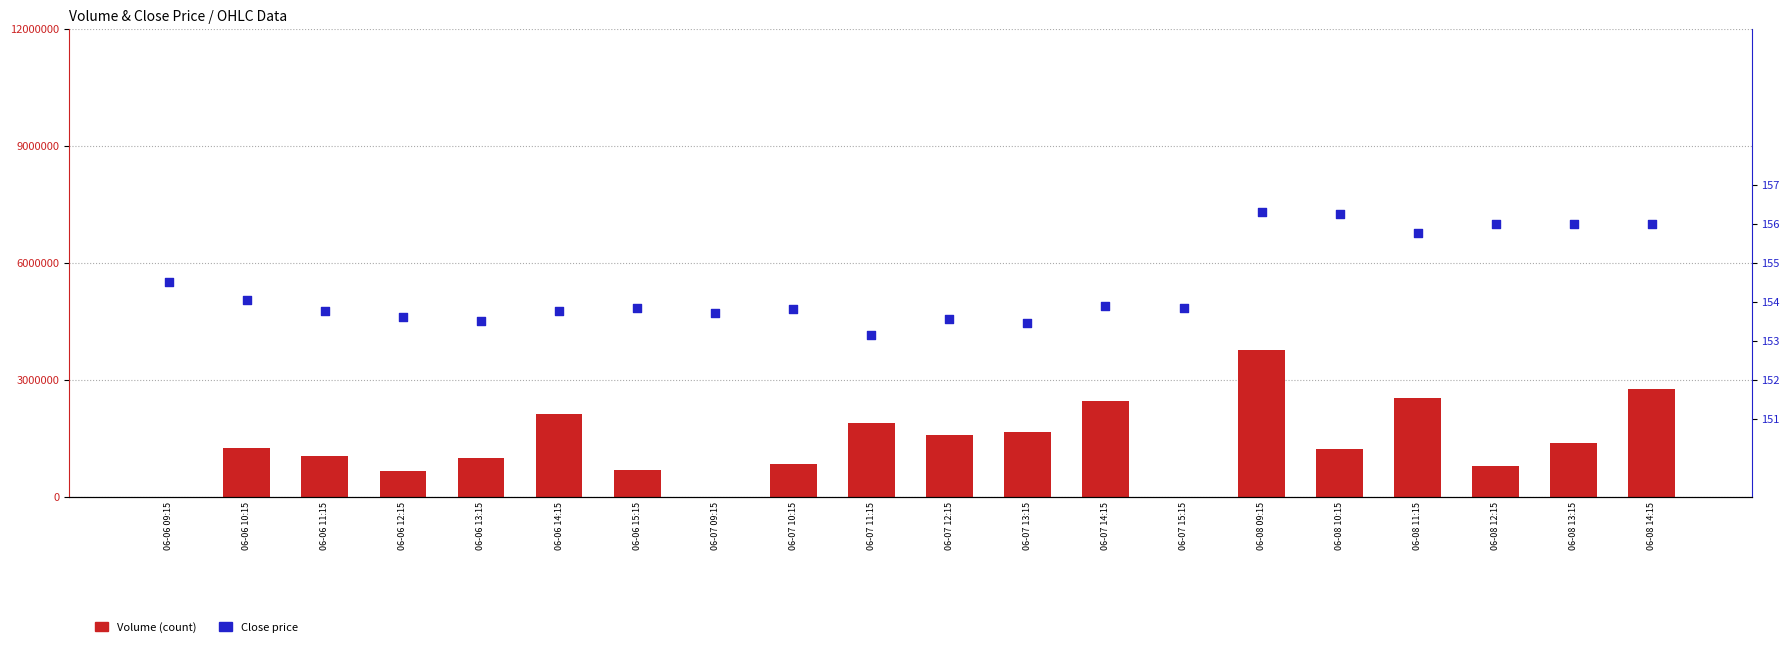

At which category is the sum across all series the highest?

06-08 09:15